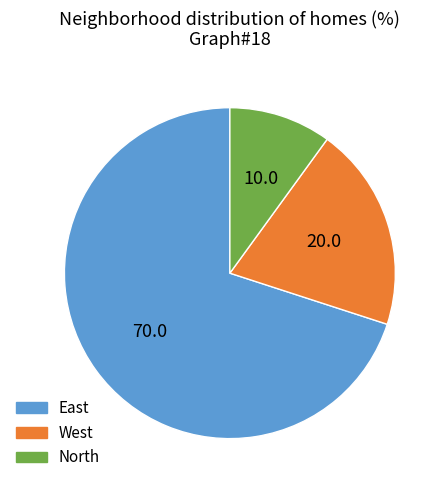

Rank the categories by value from lowest to highest.

North, West, East